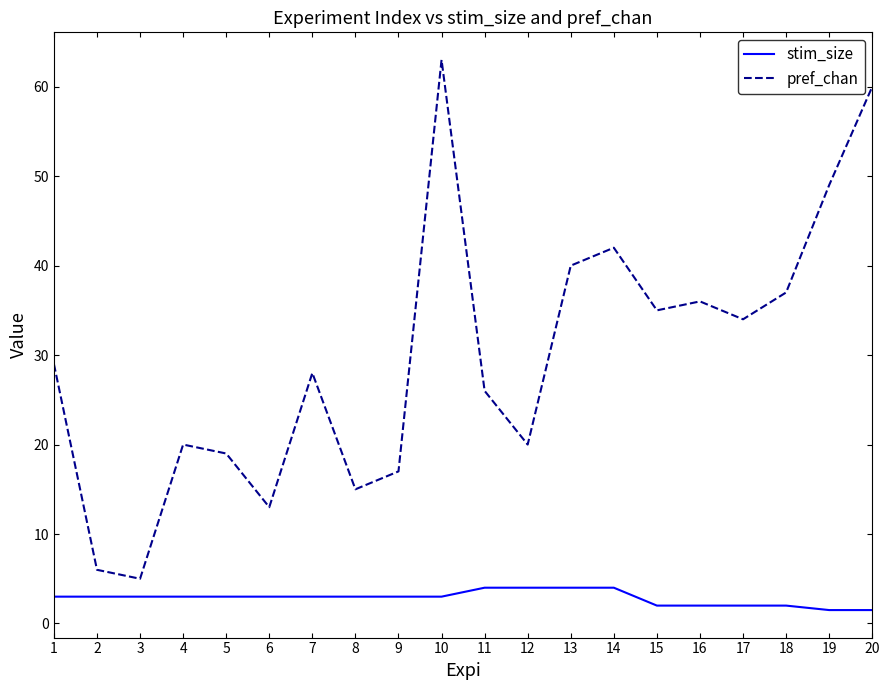

Is it true that stim_size equals 3.0 at 5?

True